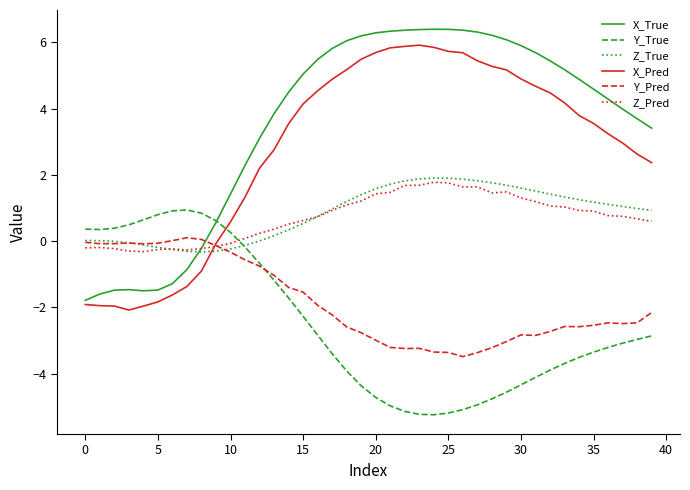

True or false: X_Pred and Y_True cross at least once.

True